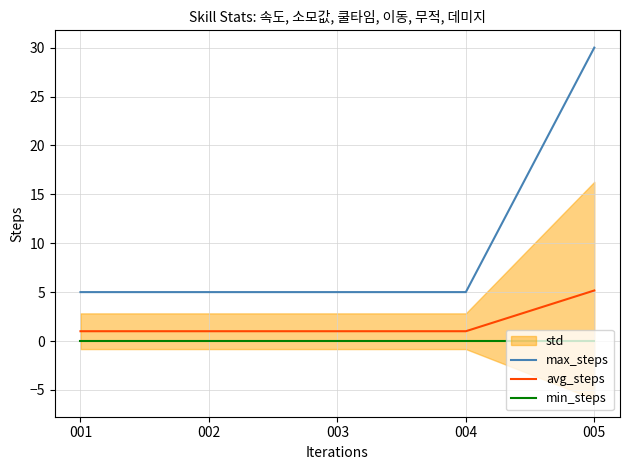

What is the difference between the highest and lowest values at 001?

5.0